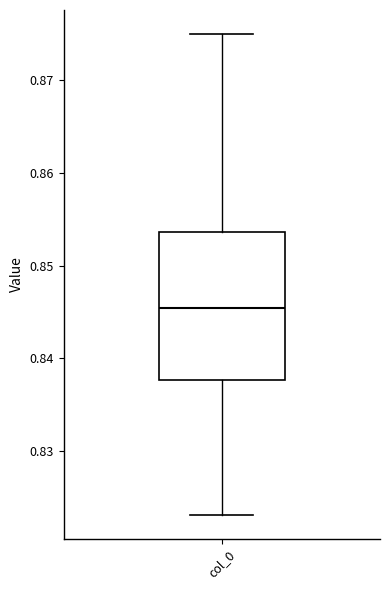

Where is the upper edge of the box for col_0 on the y-axis? The values are not printed on the chart, so give them approximately, as read against the axis.

0.854